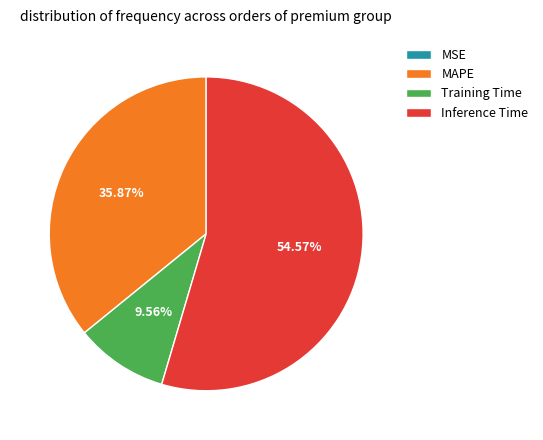

Does Training Time account for over 50% of the chart?

No